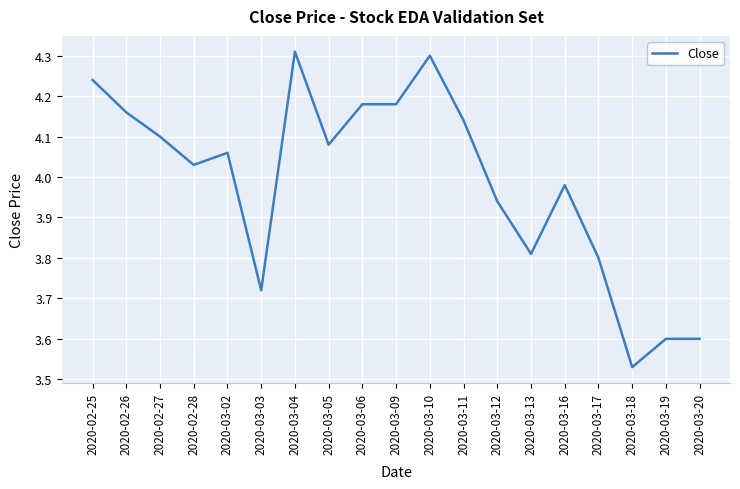

At which category does the chart reach its minimum across all series?

2020-03-18